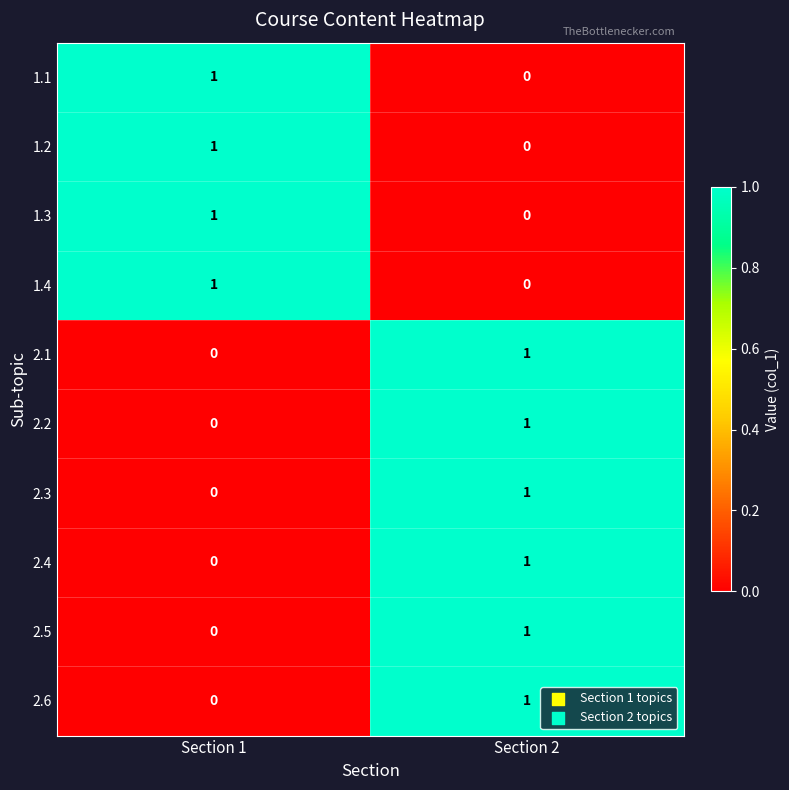

At which label does 2.2 reach its minimum?

Section 1